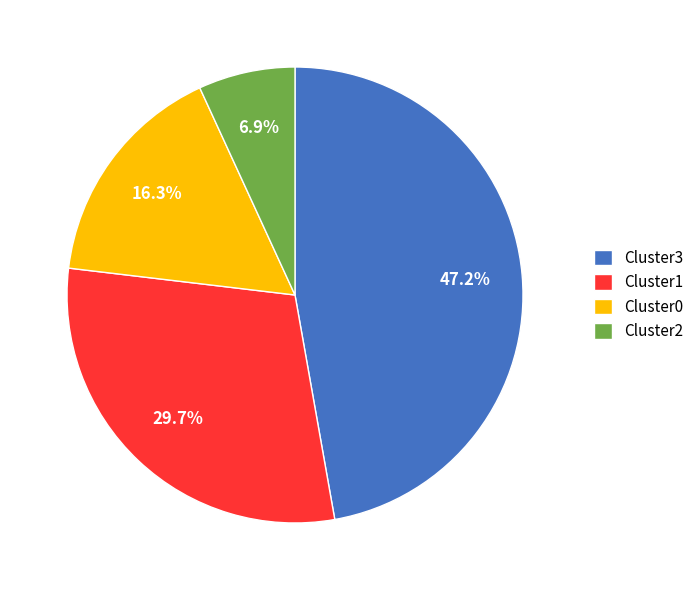

To the nearest percent, what is the average slice percentage?

25%